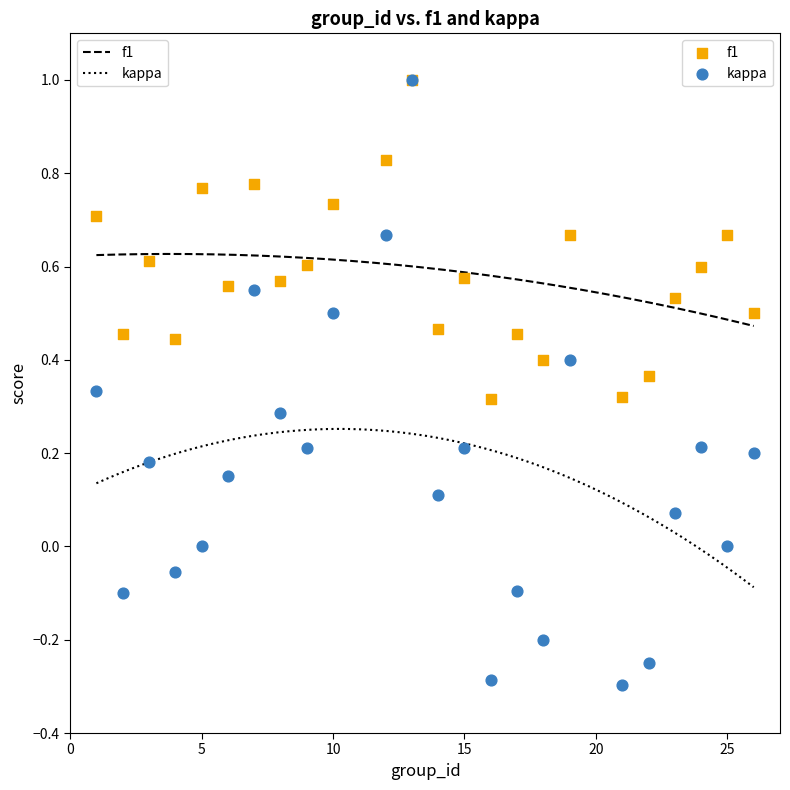

What are all the series names shown in the legend?

f1, kappa